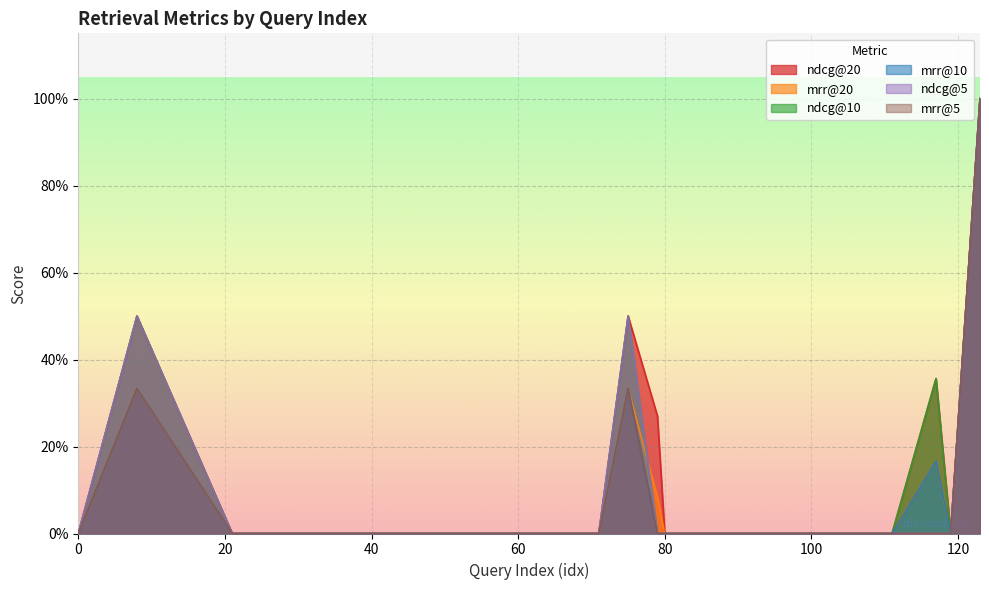

List the labels in order of ndcg@10 value, smallest first.

0, 21, 40, 44, 45, 51, 60, 67, 71, 79, 80, 82, 85, 108, 111, 119, 117, 8, 75, 123